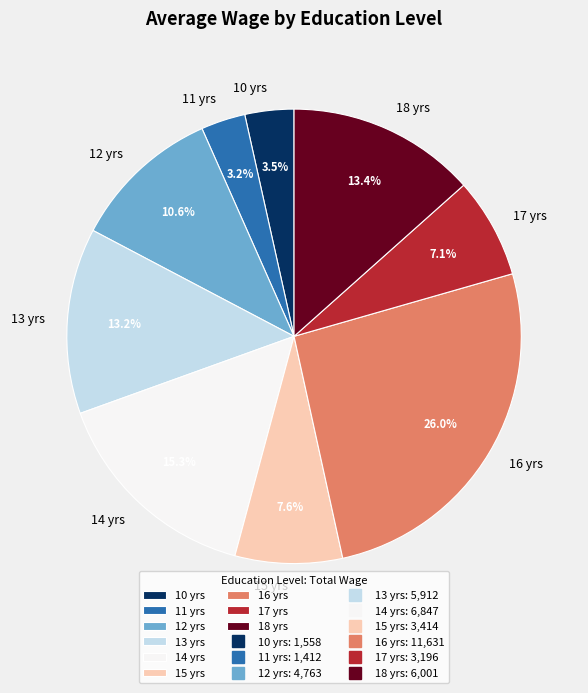

Is there a majority slice in this chart?

No